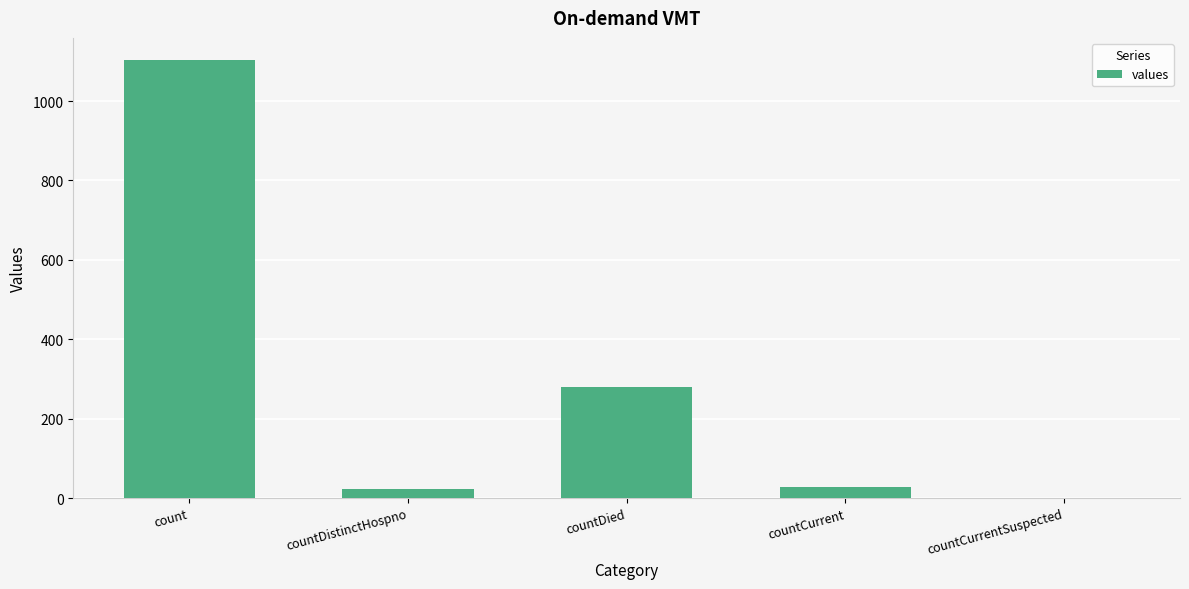

What is the sum of the values at countDied and count?

1383